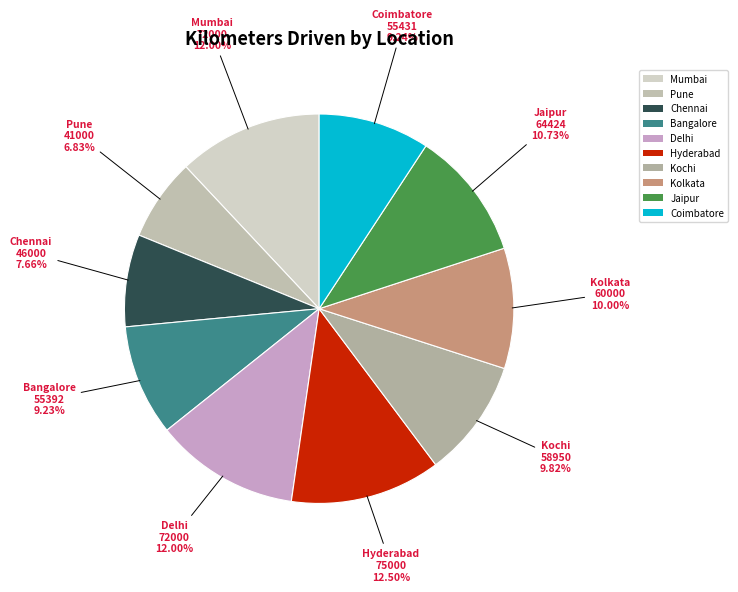

Does Mumbai represent more than half of the total?

No